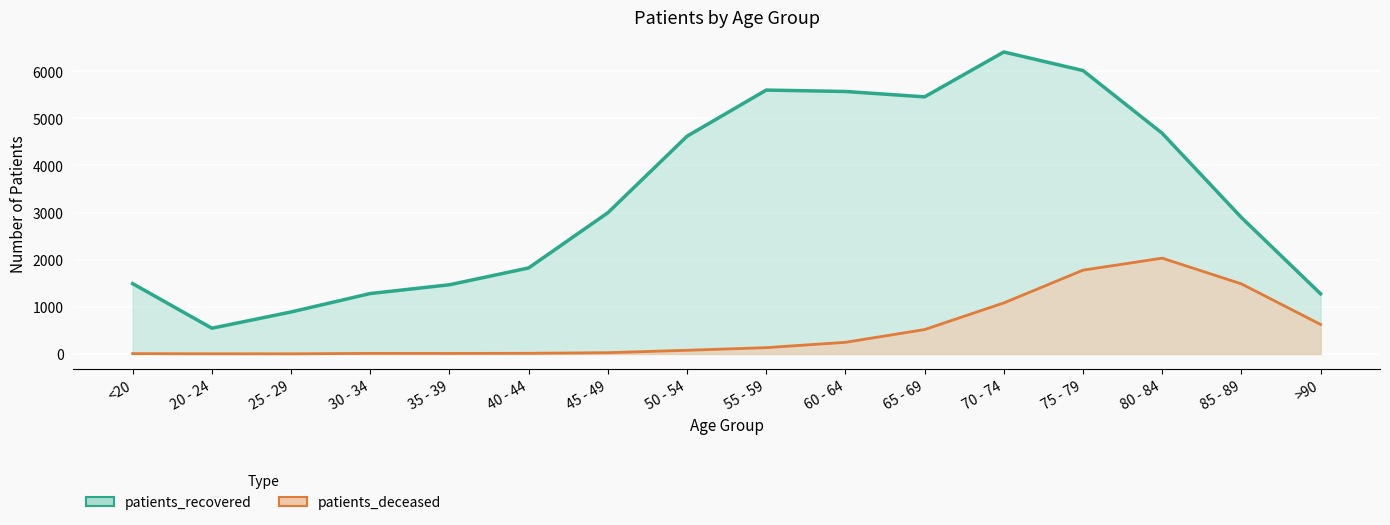

Read the patients_recovered value at <20, to the nearest 10.

1490